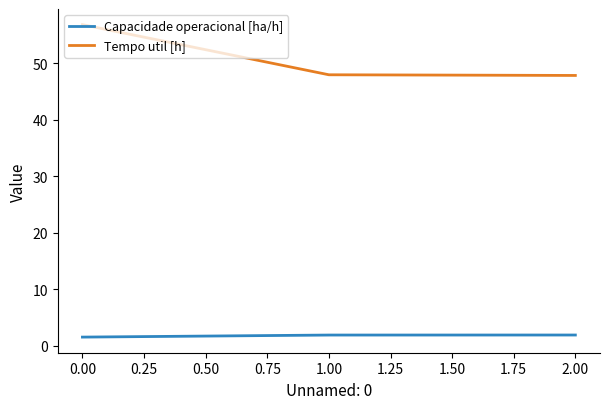

Which series has the largest total across all categories?

Tempo util [h]